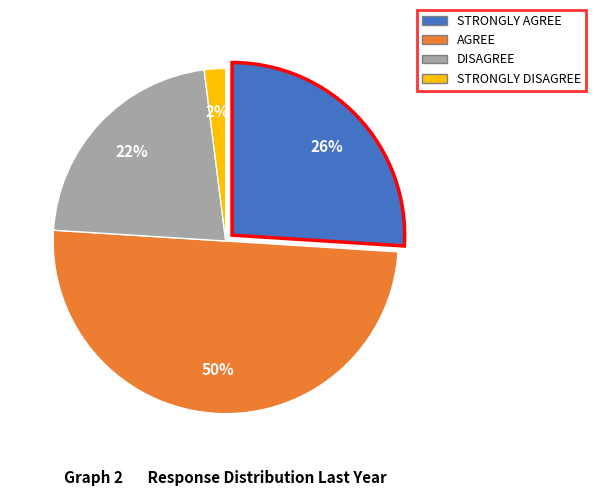

The STRONGLY DISAGREE slice represents 2% of the pie. True or false?

True